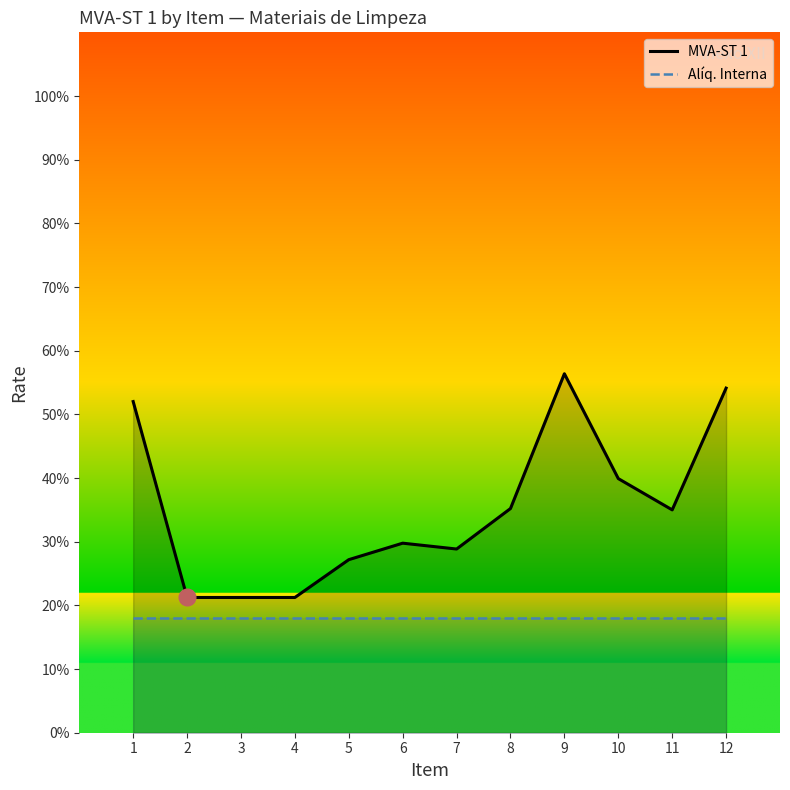

Reading left to right, what are all the values shown in this chart?

MVA-ST 1: 1=0.5	2=0.2	3=0.2	4=0.2	5=0.3	6=0.3	7=0.3	8=0.4	9=0.6	10=0.4	11=0.3	12=0.5
Alíq. Interna: 1=0.2	2=0.2	3=0.2	4=0.2	5=0.2	6=0.2	7=0.2	8=0.2	9=0.2	10=0.2	11=0.2	12=0.2